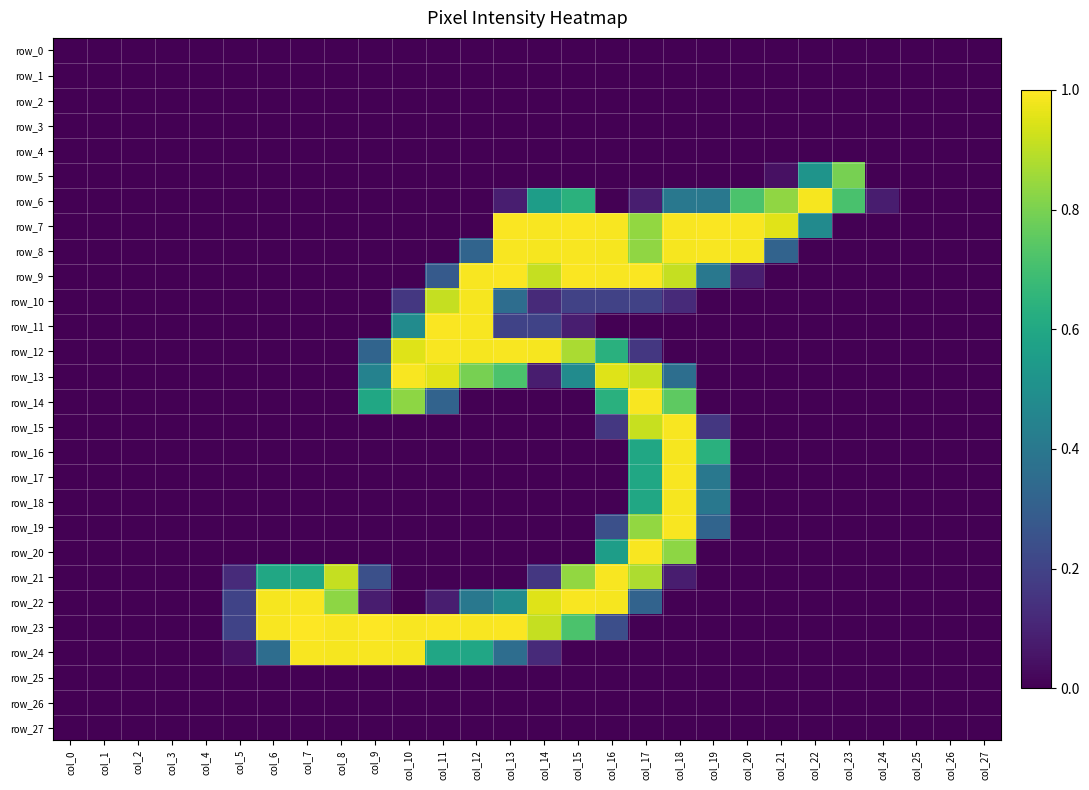

Reading left to right, what are all the values shown in this chart?

row_0: col_0=0.0	col_1=0.0	col_2=0.0	col_3=0.0	col_4=0.0	col_5=0.0	col_6=0.0	col_7=0.0	col_8=0.0	col_9=0.0	col_10=0.0	col_11=0.0	col_12=0.0	col_13=0.0	col_14=0.0	col_15=0.0	col_16=0.0	col_17=0.0	col_18=0.0	col_19=0.0	col_20=0.0	col_21=0.0	col_22=0.0	col_23=0.0	col_24=0.0	col_25=0.0	col_26=0.0	col_27=0.0
row_1: col_0=0.0	col_1=0.0	col_2=0.0	col_3=0.0	col_4=0.0	col_5=0.0	col_6=0.0	col_7=0.0	col_8=0.0	col_9=0.0	col_10=0.0	col_11=0.0	col_12=0.0	col_13=0.0	col_14=0.0	col_15=0.0	col_16=0.0	col_17=0.0	col_18=0.0	col_19=0.0	col_20=0.0	col_21=0.0	col_22=0.0	col_23=0.0	col_24=0.0	col_25=0.0	col_26=0.0	col_27=0.0
row_2: col_0=0.0	col_1=0.0	col_2=0.0	col_3=0.0	col_4=0.0	col_5=0.0	col_6=0.0	col_7=0.0	col_8=0.0	col_9=0.0	col_10=0.0	col_11=0.0	col_12=0.0	col_13=0.0	col_14=0.0	col_15=0.0	col_16=0.0	col_17=0.0	col_18=0.0	col_19=0.0	col_20=0.0	col_21=0.0	col_22=0.0	col_23=0.0	col_24=0.0	col_25=0.0	col_26=0.0	col_27=0.0
row_3: col_0=0.0	col_1=0.0	col_2=0.0	col_3=0.0	col_4=0.0	col_5=0.0	col_6=0.0	col_7=0.0	col_8=0.0	col_9=0.0	col_10=0.0	col_11=0.0	col_12=0.0	col_13=0.0	col_14=0.0	col_15=0.0	col_16=0.0	col_17=0.0	col_18=0.0	col_19=0.0	col_20=0.0	col_21=0.0	col_22=0.0	col_23=0.0	col_24=0.0	col_25=0.0	col_26=0.0	col_27=0.0
row_4: col_0=0.0	col_1=0.0	col_2=0.0	col_3=0.0	col_4=0.0	col_5=0.0	col_6=0.0	col_7=0.0	col_8=0.0	col_9=0.0	col_10=0.0	col_11=0.0	col_12=0.0	col_13=0.0	col_14=0.0	col_15=0.0	col_16=0.0	col_17=0.0	col_18=0.0	col_19=0.0	col_20=0.0	col_21=0.0	col_22=0.0	col_23=0.0	col_24=0.0	col_25=0.0	col_26=0.0	col_27=0.0
row_5: col_0=0.0	col_1=0.0	col_2=0.0	col_3=0.0	col_4=0.0	col_5=0.0	col_6=0.0	col_7=0.0	col_8=0.0	col_9=0.0	col_10=0.0	col_11=0.0	col_12=0.0	col_13=0.0	col_14=0.0	col_15=0.0	col_16=0.0	col_17=0.0	col_18=0.0	col_19=0.0	col_20=0.0	col_21=0.0	col_22=0.5	col_23=0.8	col_24=0.0	col_25=0.0	col_26=0.0	col_27=0.0
row_6: col_0=0.0	col_1=0.0	col_2=0.0	col_3=0.0	col_4=0.0	col_5=0.0	col_6=0.0	col_7=0.0	col_8=0.0	col_9=0.0	col_10=0.0	col_11=0.0	col_12=0.0	col_13=0.1	col_14=0.6	col_15=0.6	col_16=0.0	col_17=0.1	col_18=0.4	col_19=0.4	col_20=0.7	col_21=0.8	col_22=1.0	col_23=0.7	col_24=0.1	col_25=0.0	col_26=0.0	col_27=0.0
row_7: col_0=0.0	col_1=0.0	col_2=0.0	col_3=0.0	col_4=0.0	col_5=0.0	col_6=0.0	col_7=0.0	col_8=0.0	col_9=0.0	col_10=0.0	col_11=0.0	col_12=0.0	col_13=1.0	col_14=1.0	col_15=1.0	col_16=1.0	col_17=0.8	col_18=1.0	col_19=1.0	col_20=1.0	col_21=1.0	col_22=0.5	col_23=0.0	col_24=0.0	col_25=0.0	col_26=0.0	col_27=0.0
row_8: col_0=0.0	col_1=0.0	col_2=0.0	col_3=0.0	col_4=0.0	col_5=0.0	col_6=0.0	col_7=0.0	col_8=0.0	col_9=0.0	col_10=0.0	col_11=0.0	col_12=0.3	col_13=1.0	col_14=1.0	col_15=1.0	col_16=1.0	col_17=0.8	col_18=1.0	col_19=1.0	col_20=1.0	col_21=0.3	col_22=0.0	col_23=0.0	col_24=0.0	col_25=0.0	col_26=0.0	col_27=0.0
row_9: col_0=0.0	col_1=0.0	col_2=0.0	col_3=0.0	col_4=0.0	col_5=0.0	col_6=0.0	col_7=0.0	col_8=0.0	col_9=0.0	col_10=0.0	col_11=0.3	col_12=1.0	col_13=1.0	col_14=0.9	col_15=1.0	col_16=1.0	col_17=1.0	col_18=0.9	col_19=0.4	col_20=0.1	col_21=0.0	col_22=0.0	col_23=0.0	col_24=0.0	col_25=0.0	col_26=0.0	col_27=0.0
row_10: col_0=0.0	col_1=0.0	col_2=0.0	col_3=0.0	col_4=0.0	col_5=0.0	col_6=0.0	col_7=0.0	col_8=0.0	col_9=0.0	col_10=0.2	col_11=0.9	col_12=1.0	col_13=0.4	col_14=0.1	col_15=0.2	col_16=0.2	col_17=0.2	col_18=0.1	col_19=0.0	col_20=0.0	col_21=0.0	col_22=0.0	col_23=0.0	col_24=0.0	col_25=0.0	col_26=0.0	col_27=0.0
row_11: col_0=0.0	col_1=0.0	col_2=0.0	col_3=0.0	col_4=0.0	col_5=0.0	col_6=0.0	col_7=0.0	col_8=0.0	col_9=0.0	col_10=0.5	col_11=1.0	col_12=1.0	col_13=0.2	col_14=0.2	col_15=0.1	col_16=0.0	col_17=0.0	col_18=0.0	col_19=0.0	col_20=0.0	col_21=0.0	col_22=0.0	col_23=0.0	col_24=0.0	col_25=0.0	col_26=0.0	col_27=0.0
row_12: col_0=0.0	col_1=0.0	col_2=0.0	col_3=0.0	col_4=0.0	col_5=0.0	col_6=0.0	col_7=0.0	col_8=0.0	col_9=0.3	col_10=1.0	col_11=1.0	col_12=1.0	col_13=1.0	col_14=1.0	col_15=0.9	col_16=0.6	col_17=0.2	col_18=0.0	col_19=0.0	col_20=0.0	col_21=0.0	col_22=0.0	col_23=0.0	col_24=0.0	col_25=0.0	col_26=0.0	col_27=0.0
row_13: col_0=0.0	col_1=0.0	col_2=0.0	col_3=0.0	col_4=0.0	col_5=0.0	col_6=0.0	col_7=0.0	col_8=0.0	col_9=0.4	col_10=1.0	col_11=1.0	col_12=0.8	col_13=0.7	col_14=0.1	col_15=0.5	col_16=1.0	col_17=0.9	col_18=0.4	col_19=0.0	col_20=0.0	col_21=0.0	col_22=0.0	col_23=0.0	col_24=0.0	col_25=0.0	col_26=0.0	col_27=0.0
row_14: col_0=0.0	col_1=0.0	col_2=0.0	col_3=0.0	col_4=0.0	col_5=0.0	col_6=0.0	col_7=0.0	col_8=0.0	col_9=0.6	col_10=0.8	col_11=0.3	col_12=0.0	col_13=0.0	col_14=0.0	col_15=0.0	col_16=0.6	col_17=1.0	col_18=0.8	col_19=0.0	col_20=0.0	col_21=0.0	col_22=0.0	col_23=0.0	col_24=0.0	col_25=0.0	col_26=0.0	col_27=0.0
row_15: col_0=0.0	col_1=0.0	col_2=0.0	col_3=0.0	col_4=0.0	col_5=0.0	col_6=0.0	col_7=0.0	col_8=0.0	col_9=0.0	col_10=0.0	col_11=0.0	col_12=0.0	col_13=0.0	col_14=0.0	col_15=0.0	col_16=0.2	col_17=0.9	col_18=1.0	col_19=0.2	col_20=0.0	col_21=0.0	col_22=0.0	col_23=0.0	col_24=0.0	col_25=0.0	col_26=0.0	col_27=0.0
row_16: col_0=0.0	col_1=0.0	col_2=0.0	col_3=0.0	col_4=0.0	col_5=0.0	col_6=0.0	col_7=0.0	col_8=0.0	col_9=0.0	col_10=0.0	col_11=0.0	col_12=0.0	col_13=0.0	col_14=0.0	col_15=0.0	col_16=0.0	col_17=0.6	col_18=1.0	col_19=0.6	col_20=0.0	col_21=0.0	col_22=0.0	col_23=0.0	col_24=0.0	col_25=0.0	col_26=0.0	col_27=0.0
row_17: col_0=0.0	col_1=0.0	col_2=0.0	col_3=0.0	col_4=0.0	col_5=0.0	col_6=0.0	col_7=0.0	col_8=0.0	col_9=0.0	col_10=0.0	col_11=0.0	col_12=0.0	col_13=0.0	col_14=0.0	col_15=0.0	col_16=0.0	col_17=0.6	col_18=1.0	col_19=0.4	col_20=0.0	col_21=0.0	col_22=0.0	col_23=0.0	col_24=0.0	col_25=0.0	col_26=0.0	col_27=0.0
row_18: col_0=0.0	col_1=0.0	col_2=0.0	col_3=0.0	col_4=0.0	col_5=0.0	col_6=0.0	col_7=0.0	col_8=0.0	col_9=0.0	col_10=0.0	col_11=0.0	col_12=0.0	col_13=0.0	col_14=0.0	col_15=0.0	col_16=0.0	col_17=0.6	col_18=1.0	col_19=0.4	col_20=0.0	col_21=0.0	col_22=0.0	col_23=0.0	col_24=0.0	col_25=0.0	col_26=0.0	col_27=0.0
row_19: col_0=0.0	col_1=0.0	col_2=0.0	col_3=0.0	col_4=0.0	col_5=0.0	col_6=0.0	col_7=0.0	col_8=0.0	col_9=0.0	col_10=0.0	col_11=0.0	col_12=0.0	col_13=0.0	col_14=0.0	col_15=0.0	col_16=0.2	col_17=0.8	col_18=1.0	col_19=0.3	col_20=0.0	col_21=0.0	col_22=0.0	col_23=0.0	col_24=0.0	col_25=0.0	col_26=0.0	col_27=0.0
row_20: col_0=0.0	col_1=0.0	col_2=0.0	col_3=0.0	col_4=0.0	col_5=0.0	col_6=0.0	col_7=0.0	col_8=0.0	col_9=0.0	col_10=0.0	col_11=0.0	col_12=0.0	col_13=0.0	col_14=0.0	col_15=0.0	col_16=0.6	col_17=1.0	col_18=0.8	col_19=0.0	col_20=0.0	col_21=0.0	col_22=0.0	col_23=0.0	col_24=0.0	col_25=0.0	col_26=0.0	col_27=0.0
row_21: col_0=0.0	col_1=0.0	col_2=0.0	col_3=0.0	col_4=0.0	col_5=0.1	col_6=0.6	col_7=0.6	col_8=0.9	col_9=0.2	col_10=0.0	col_11=0.0	col_12=0.0	col_13=0.0	col_14=0.2	col_15=0.8	col_16=1.0	col_17=0.9	col_18=0.1	col_19=0.0	col_20=0.0	col_21=0.0	col_22=0.0	col_23=0.0	col_24=0.0	col_25=0.0	col_26=0.0	col_27=0.0
row_22: col_0=0.0	col_1=0.0	col_2=0.0	col_3=0.0	col_4=0.0	col_5=0.2	col_6=1.0	col_7=1.0	col_8=0.8	col_9=0.1	col_10=0.0	col_11=0.1	col_12=0.4	col_13=0.5	col_14=1.0	col_15=1.0	col_16=1.0	col_17=0.3	col_18=0.0	col_19=0.0	col_20=0.0	col_21=0.0	col_22=0.0	col_23=0.0	col_24=0.0	col_25=0.0	col_26=0.0	col_27=0.0
row_23: col_0=0.0	col_1=0.0	col_2=0.0	col_3=0.0	col_4=0.0	col_5=0.2	col_6=1.0	col_7=1.0	col_8=1.0	col_9=1.0	col_10=1.0	col_11=1.0	col_12=1.0	col_13=1.0	col_14=0.9	col_15=0.7	col_16=0.2	col_17=0.0	col_18=0.0	col_19=0.0	col_20=0.0	col_21=0.0	col_22=0.0	col_23=0.0	col_24=0.0	col_25=0.0	col_26=0.0	col_27=0.0
row_24: col_0=0.0	col_1=0.0	col_2=0.0	col_3=0.0	col_4=0.0	col_5=0.0	col_6=0.4	col_7=1.0	col_8=1.0	col_9=1.0	col_10=1.0	col_11=0.6	col_12=0.6	col_13=0.4	col_14=0.1	col_15=0.0	col_16=0.0	col_17=0.0	col_18=0.0	col_19=0.0	col_20=0.0	col_21=0.0	col_22=0.0	col_23=0.0	col_24=0.0	col_25=0.0	col_26=0.0	col_27=0.0
row_25: col_0=0.0	col_1=0.0	col_2=0.0	col_3=0.0	col_4=0.0	col_5=0.0	col_6=0.0	col_7=0.0	col_8=0.0	col_9=0.0	col_10=0.0	col_11=0.0	col_12=0.0	col_13=0.0	col_14=0.0	col_15=0.0	col_16=0.0	col_17=0.0	col_18=0.0	col_19=0.0	col_20=0.0	col_21=0.0	col_22=0.0	col_23=0.0	col_24=0.0	col_25=0.0	col_26=0.0	col_27=0.0
row_26: col_0=0.0	col_1=0.0	col_2=0.0	col_3=0.0	col_4=0.0	col_5=0.0	col_6=0.0	col_7=0.0	col_8=0.0	col_9=0.0	col_10=0.0	col_11=0.0	col_12=0.0	col_13=0.0	col_14=0.0	col_15=0.0	col_16=0.0	col_17=0.0	col_18=0.0	col_19=0.0	col_20=0.0	col_21=0.0	col_22=0.0	col_23=0.0	col_24=0.0	col_25=0.0	col_26=0.0	col_27=0.0
row_27: col_0=0.0	col_1=0.0	col_2=0.0	col_3=0.0	col_4=0.0	col_5=0.0	col_6=0.0	col_7=0.0	col_8=0.0	col_9=0.0	col_10=0.0	col_11=0.0	col_12=0.0	col_13=0.0	col_14=0.0	col_15=0.0	col_16=0.0	col_17=0.0	col_18=0.0	col_19=0.0	col_20=0.0	col_21=0.0	col_22=0.0	col_23=0.0	col_24=0.0	col_25=0.0	col_26=0.0	col_27=0.0